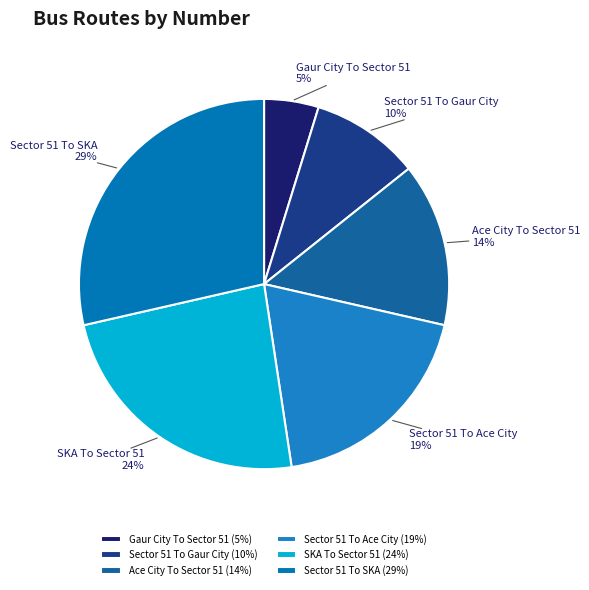

Rank the categories by value from highest to lowest.

Sector 51 To SKA, SKA To Sector 51, Sector 51 To Ace City, Ace City To Sector 51, Sector 51 To Gaur City, Gaur City To Sector 51